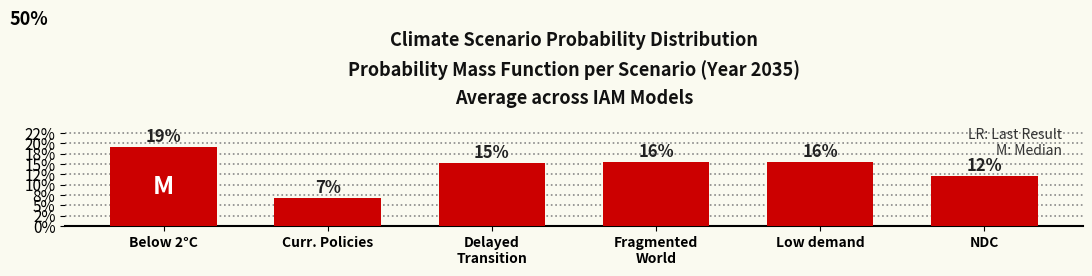

At which label is the value closest to 0?

Curr. Policies